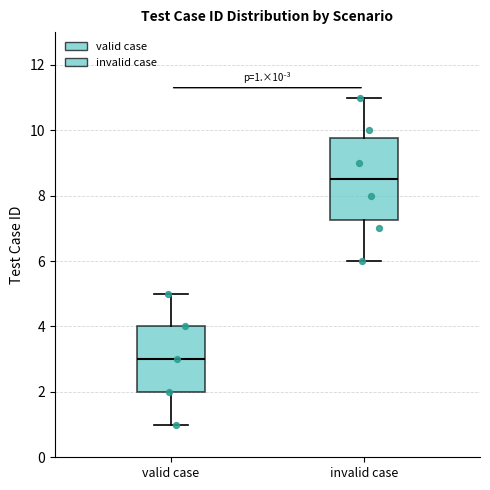

Comparing the boxes themselves (not the whiskers), which one is the tallest?

invalid case